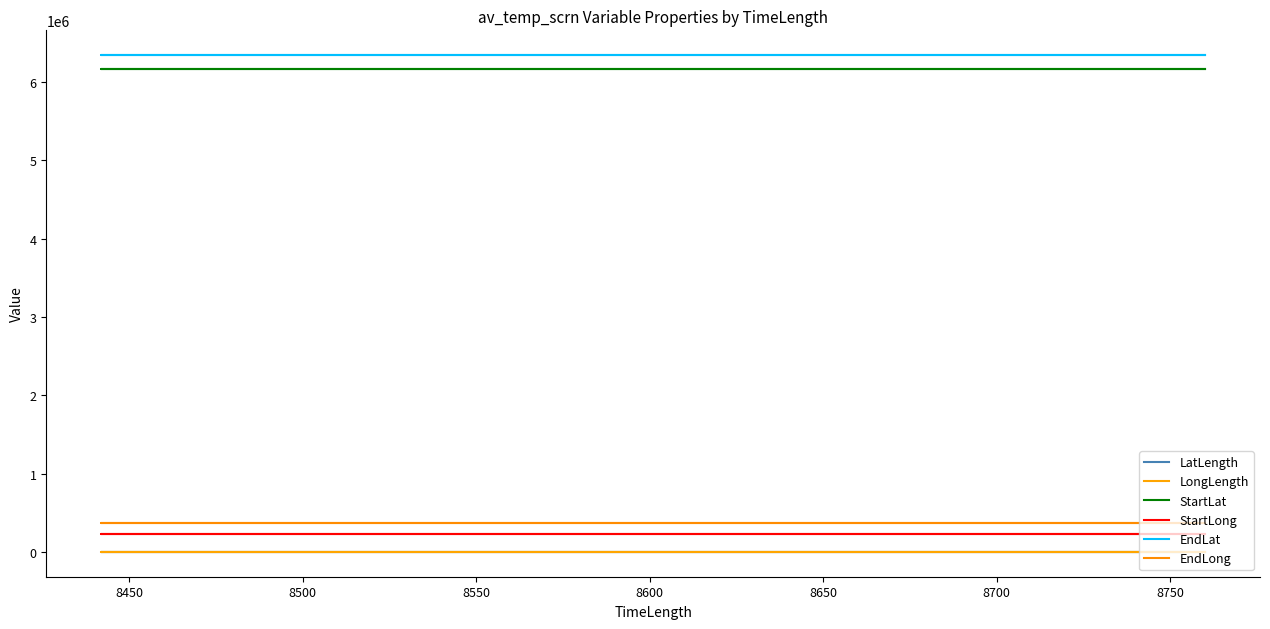

The value of EndLong at 8550 is 371613.4. True or false?

True